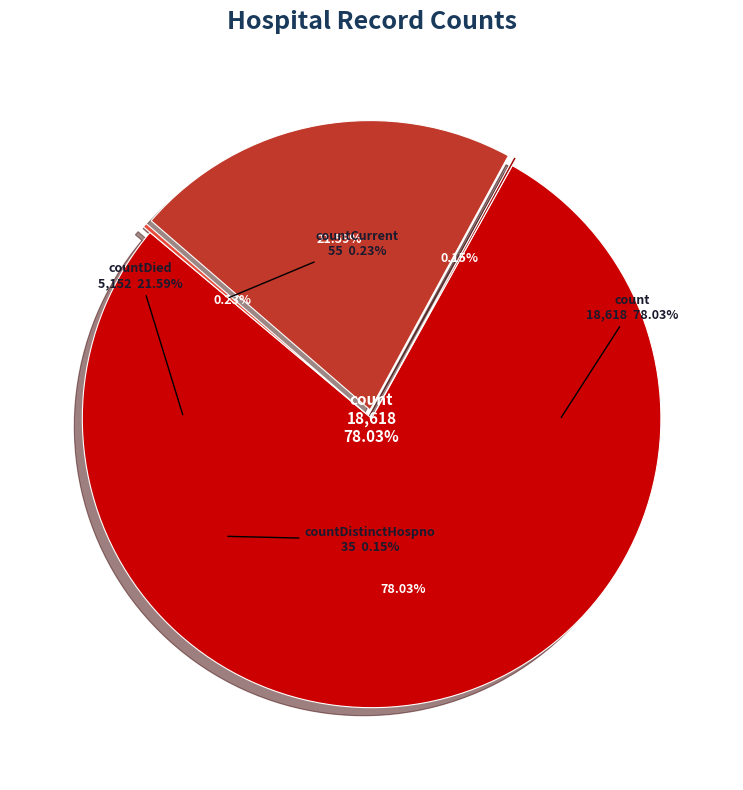

What is the total percentage of countDied and countDistinctHospno?

21.7%